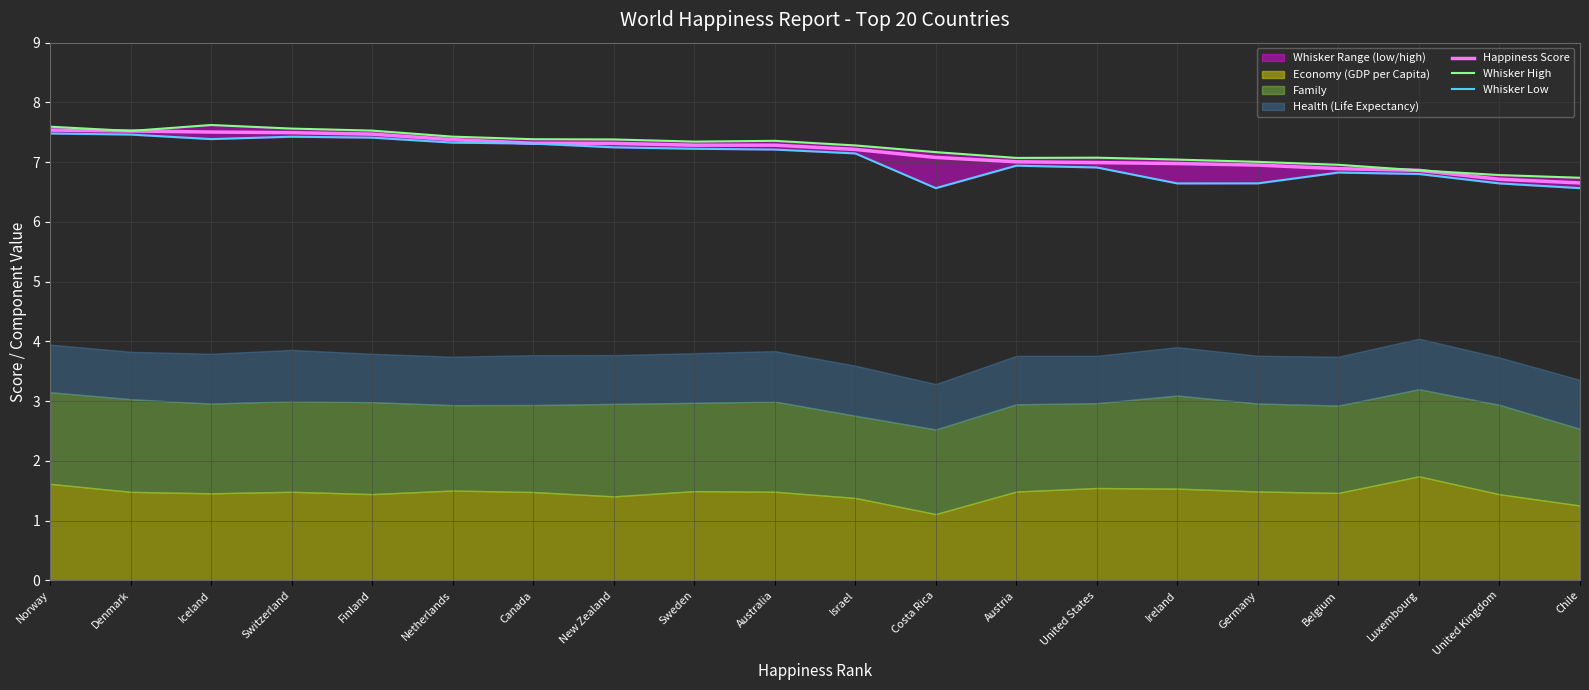

Is it true that Happiness Score equals 7.4 at Netherlands?

True